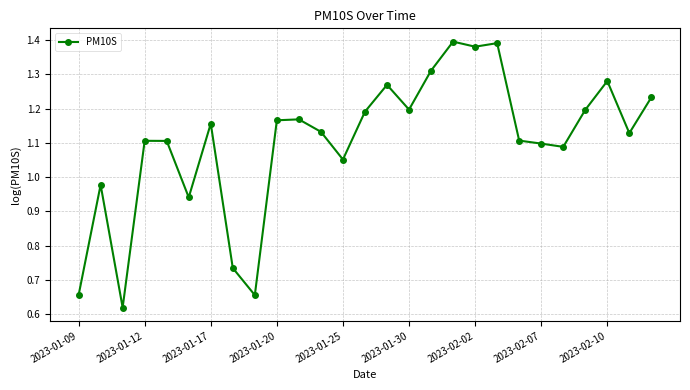

What is the sum of all values?

29.7